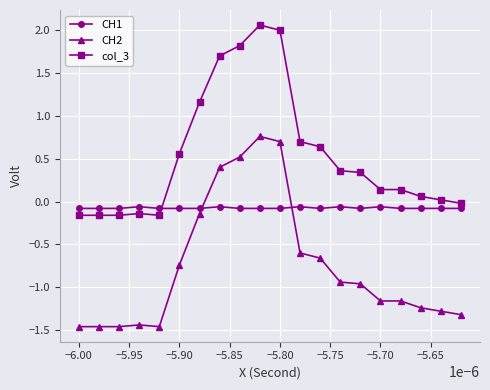

What is the difference between the maximum and second lowest values in the CH2 series?

2.2